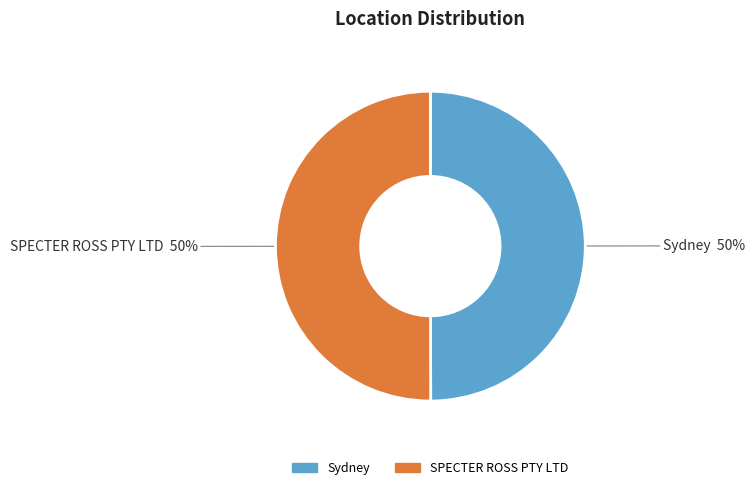

To the nearest percent, what percentage of the pie is Sydney?

50%